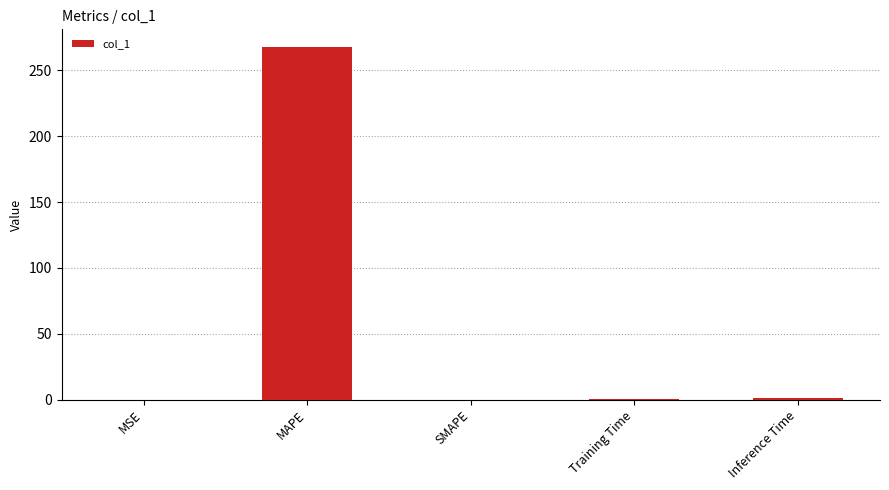

True or false: the data shows 0.0 at SMAPE.

True